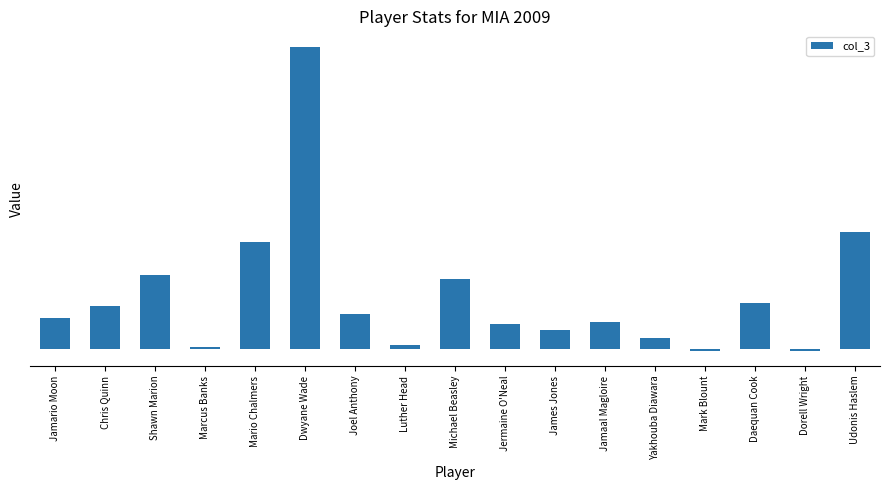

Rank the categories by value from highest to lowest.

Dwyane Wade, Udonis Haslem, Mario Chalmers, Shawn Marion, Michael Beasley, Daequan Cook, Chris Quinn, Joel Anthony, Jamario Moon, Jamaal Magloire, Jermaine O'Neal, James Jones, Yakhouba Diawara, Luther Head, Marcus Banks, Mark Blount, Dorell Wright